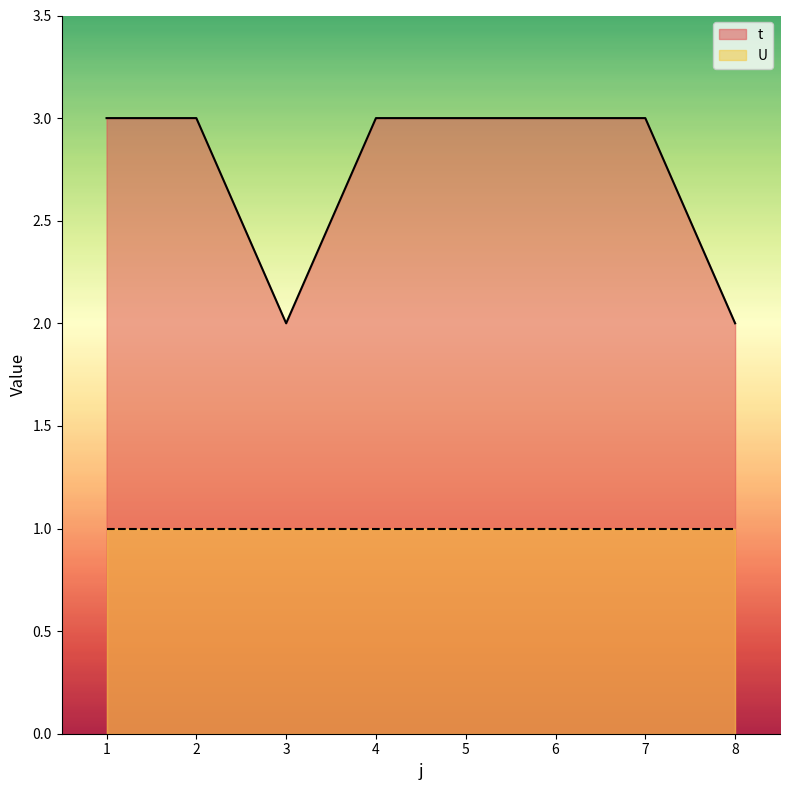

List the labels in order of value, largest first.

1, 2, 4, 5, 6, 7, 3, 8